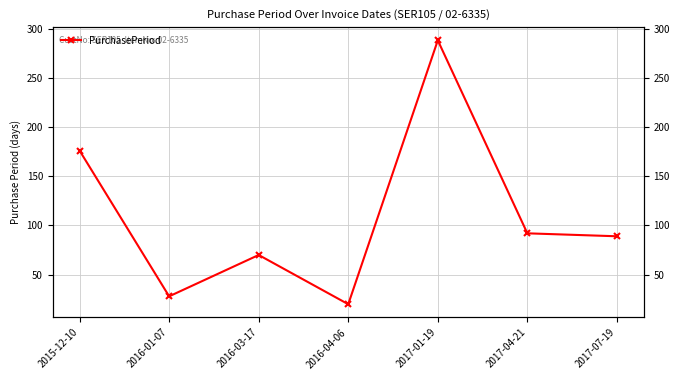

Reading left to right, extract all data points from this chart.

176	28	70	20	288	92	89